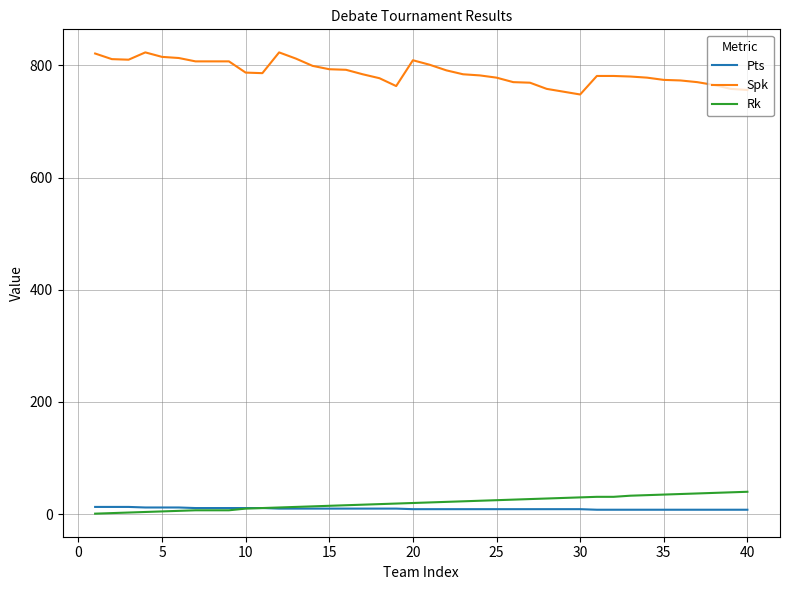

True or false: Rk and Spk cross at least once.

False